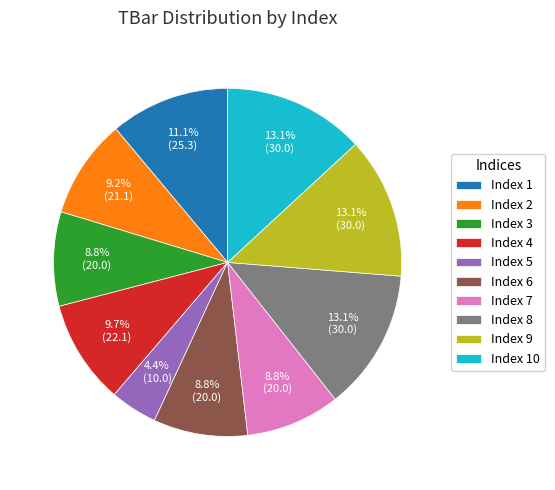

Which slice is the smallest?

Index 5